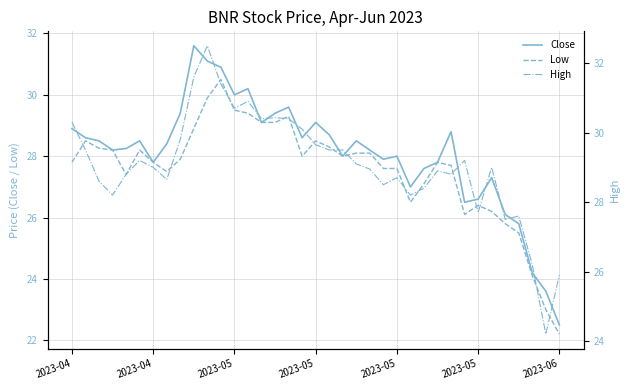

What is the approximate value of Close at 19?

28.7